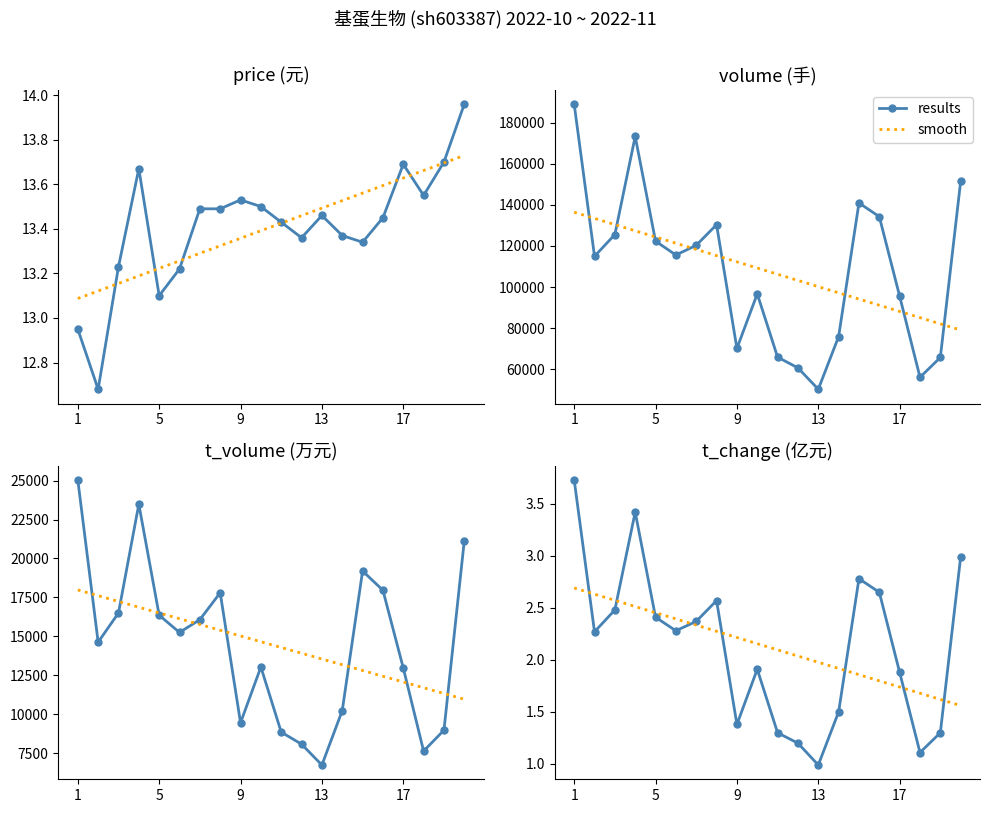

Which series ends up on top after the final intersection of smooth and results?

results